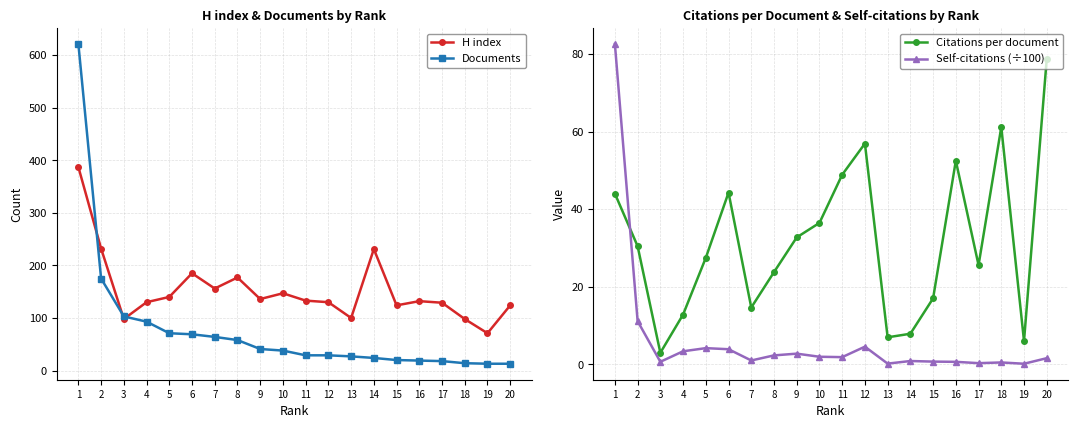

True or false: H index and Self-citations (÷100) cross at least once.

False